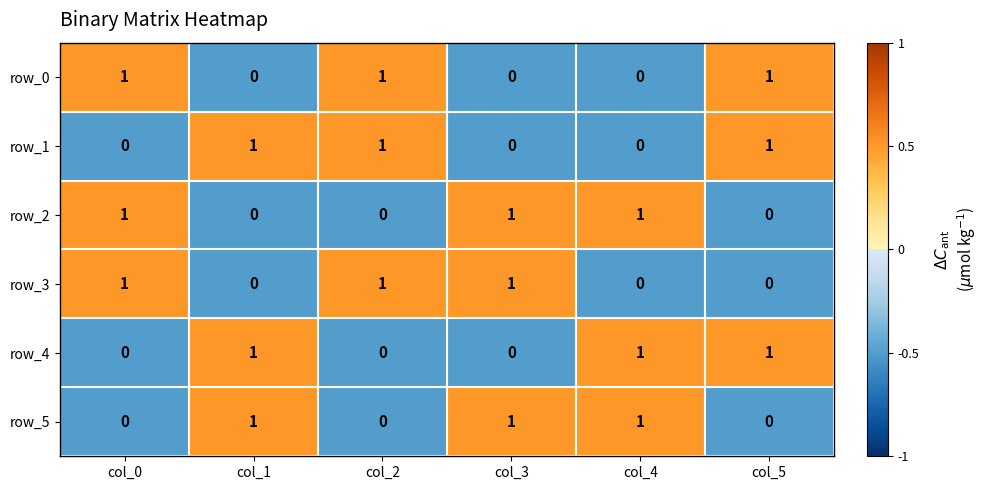

How many row_5 values are between 0 and 1?

6